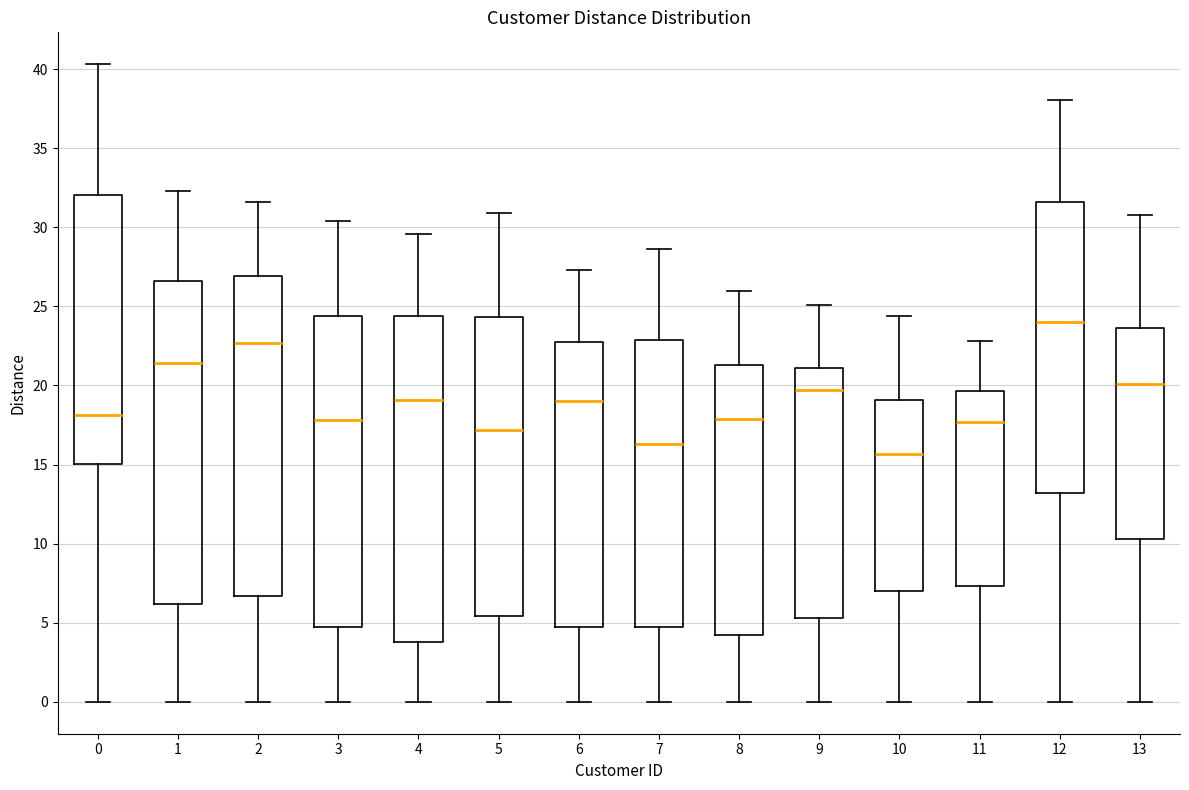

Reading left to right, transcribe this box plot: for each box, give where its median line is, the range the box spans, and where its two whiskers end, as read against the y-axis. The values are not printed on the chart, so give them approximately, as read against the axis.

0: median 18.0, box 15.0 to 32.0, whiskers 0.0 to 40.5
1: median 21.5, box 6.0 to 26.5, whiskers 0.0 to 32.5
2: median 22.5, box 6.5 to 27.0, whiskers 0.0 to 31.5
3: median 18.0, box 4.5 to 24.5, whiskers 0.0 to 30.5
4: median 19.0, box 4.0 to 24.5, whiskers 0.0 to 29.5
5: median 17.0, box 5.5 to 24.5, whiskers 0.0 to 31.0
6: median 19.0, box 4.5 to 22.5, whiskers 0.0 to 27.5
7: median 16.5, box 4.5 to 23.0, whiskers 0.0 to 28.5
8: median 18.0, box 4.0 to 21.5, whiskers 0.0 to 26.0
9: median 19.5, box 5.5 to 21.0, whiskers 0.0 to 25.0
10: median 15.5, box 7.0 to 19.0, whiskers 0.0 to 24.5
11: median 17.5, box 7.5 to 19.5, whiskers 0.0 to 23.0
12: median 24.0, box 13.0 to 31.5, whiskers 0.0 to 38.0
13: median 20.0, box 10.5 to 23.5, whiskers 0.0 to 31.0